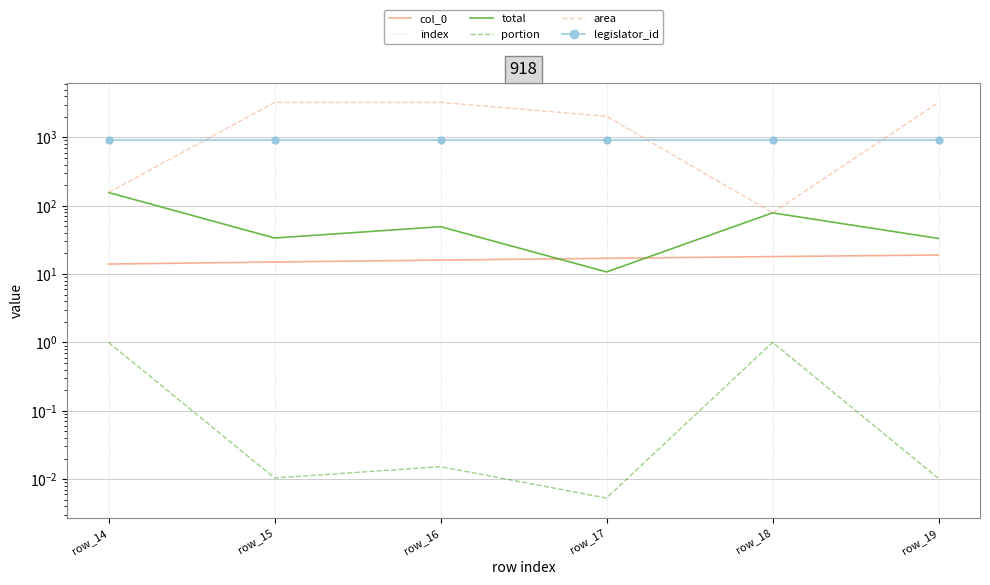

In portion, how many points are lower than both neighbors (excluding endpoints)?

2